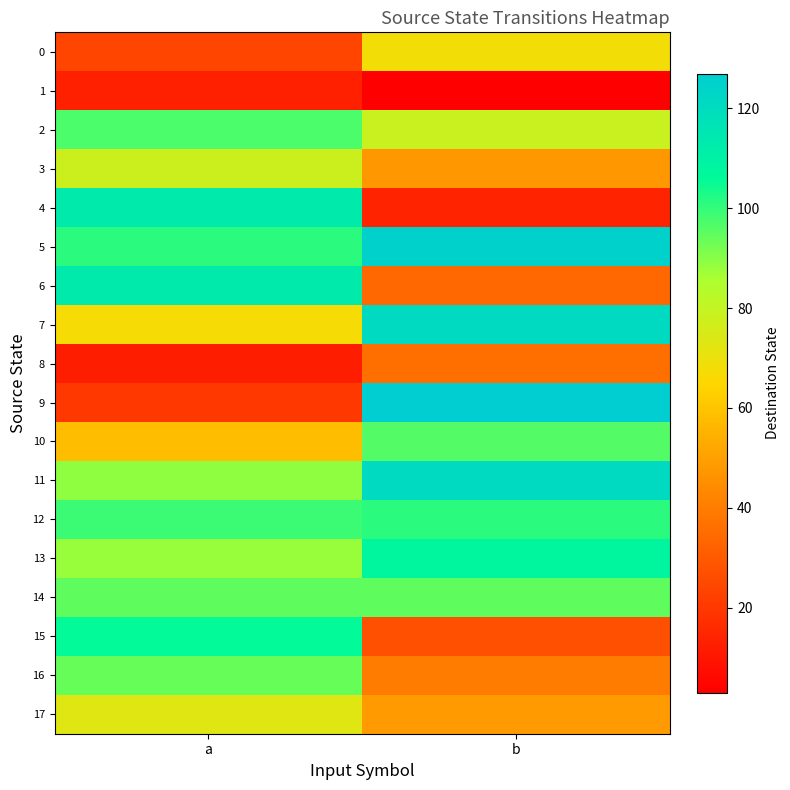

How many series are shown in this chart?

18